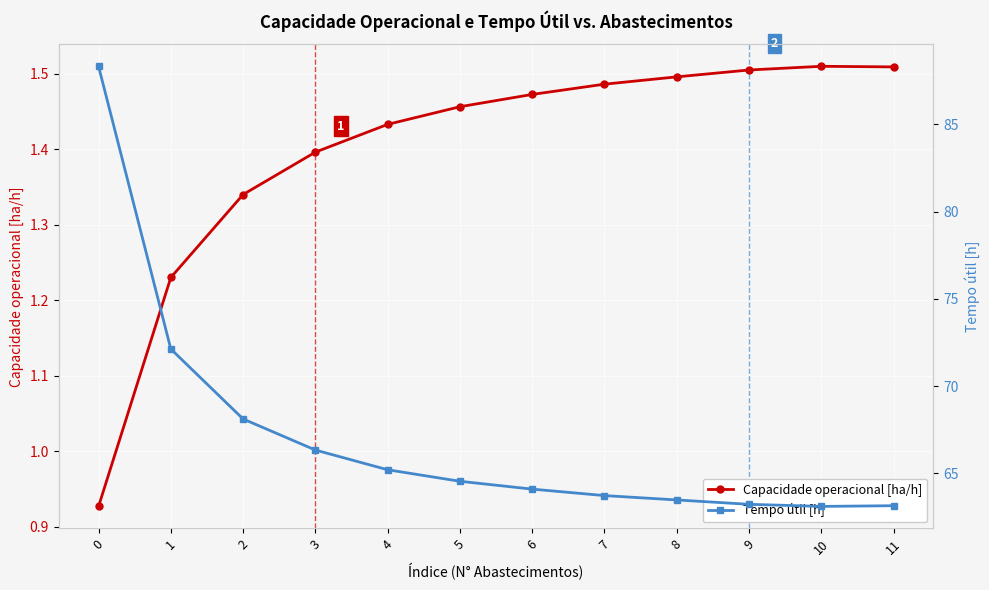

True or false: Capacidade operacional [ha/h] and Tempo útil [h] intersect in this chart.

False